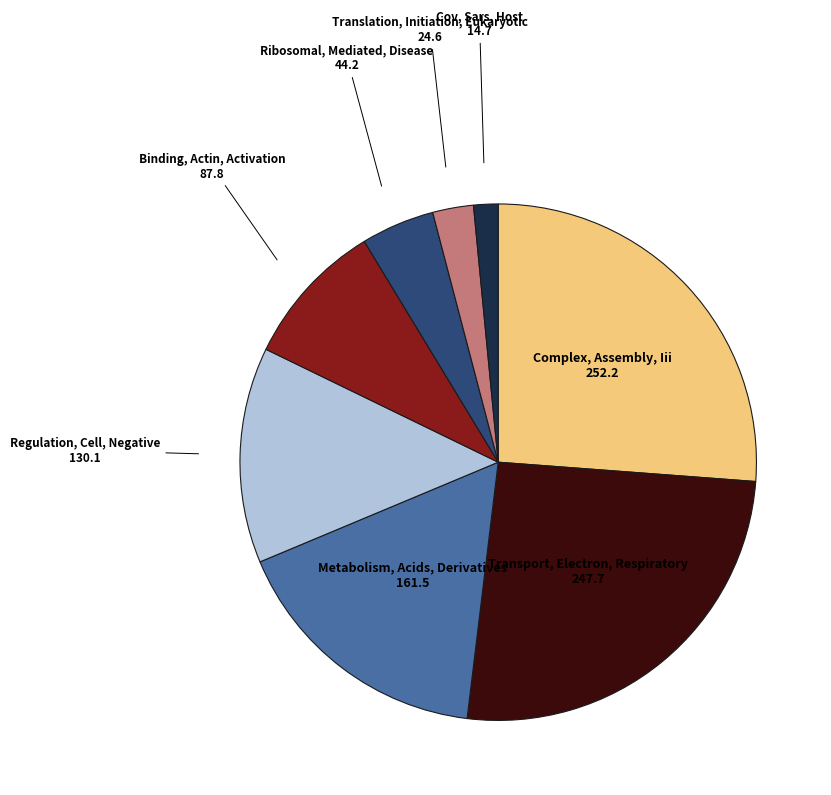

Is there a majority slice in this chart?

No